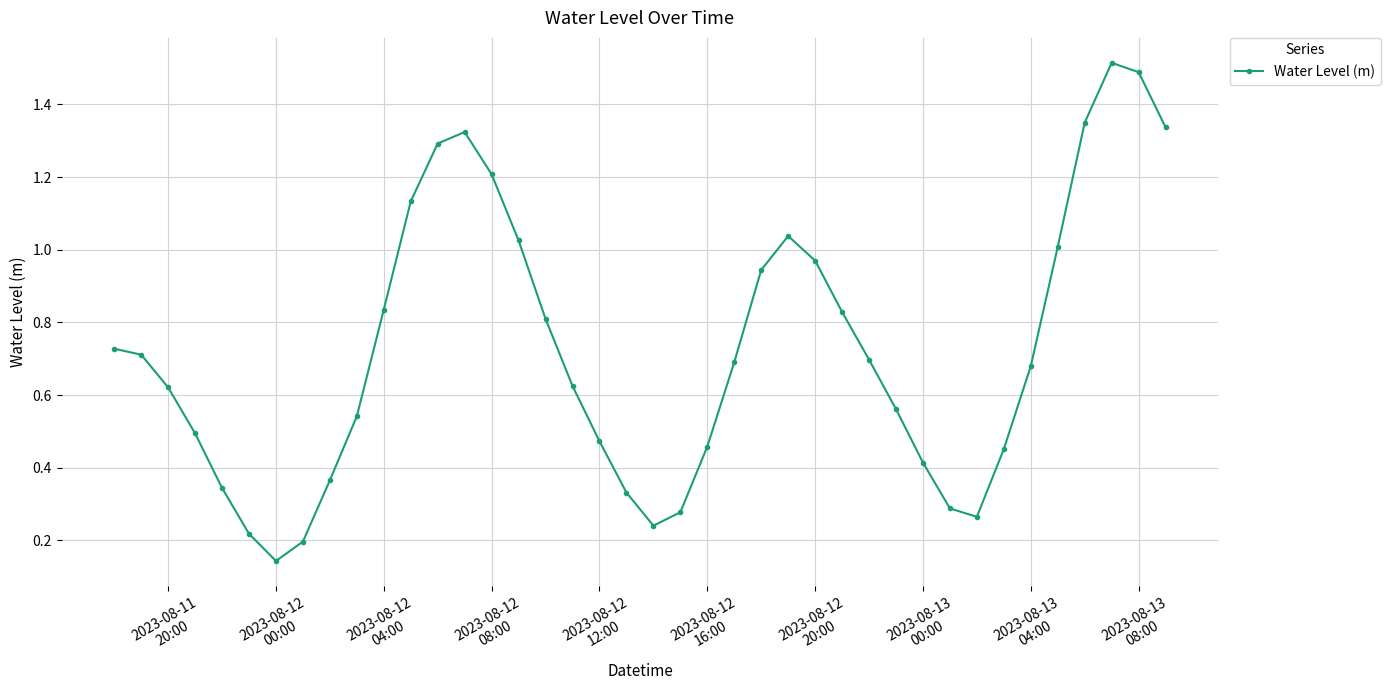

What is the maximum value shown in the chart?

1.5